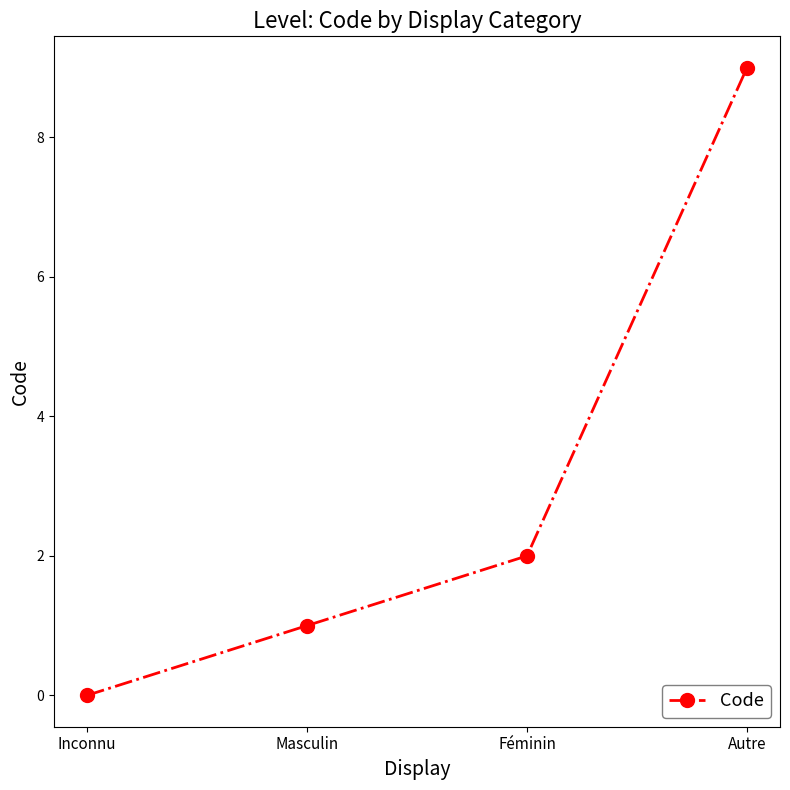

Rank the categories by value from highest to lowest.

Autre, Féminin, Masculin, Inconnu